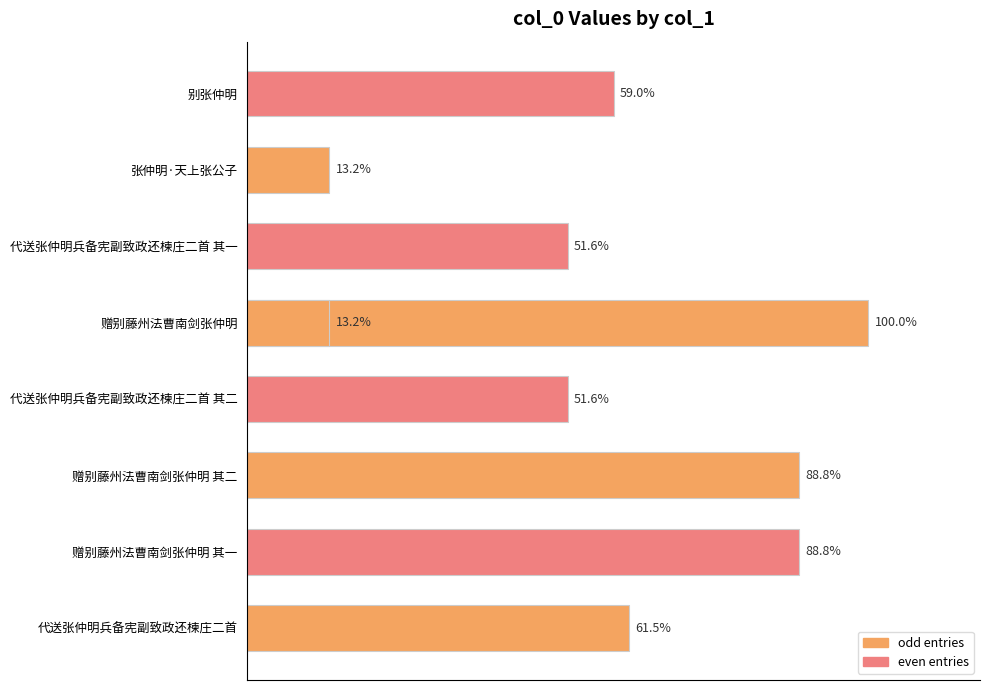

How many bars are there in total?

9